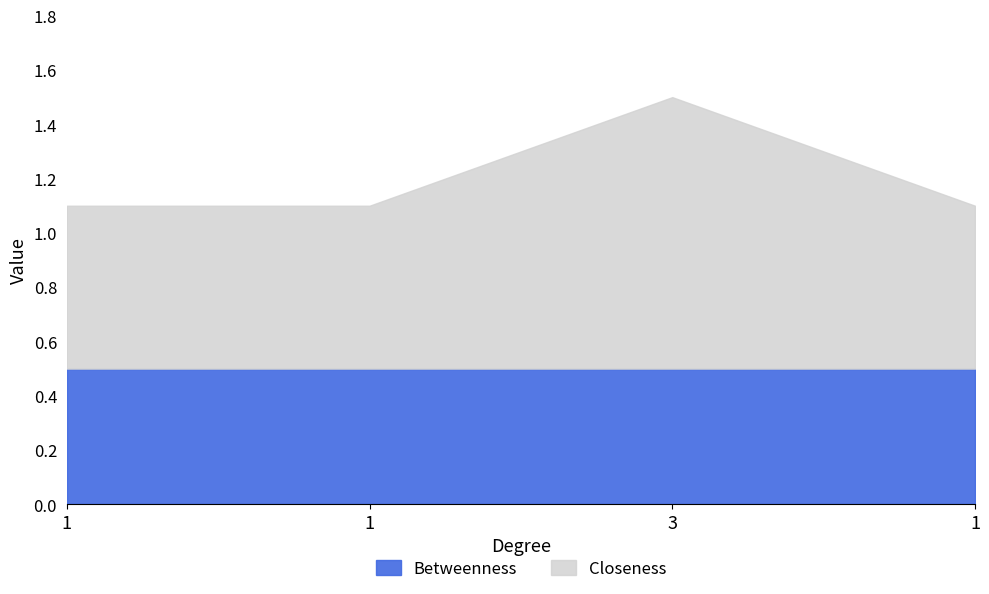

What is the difference between the maximum and minimum values?

0.4